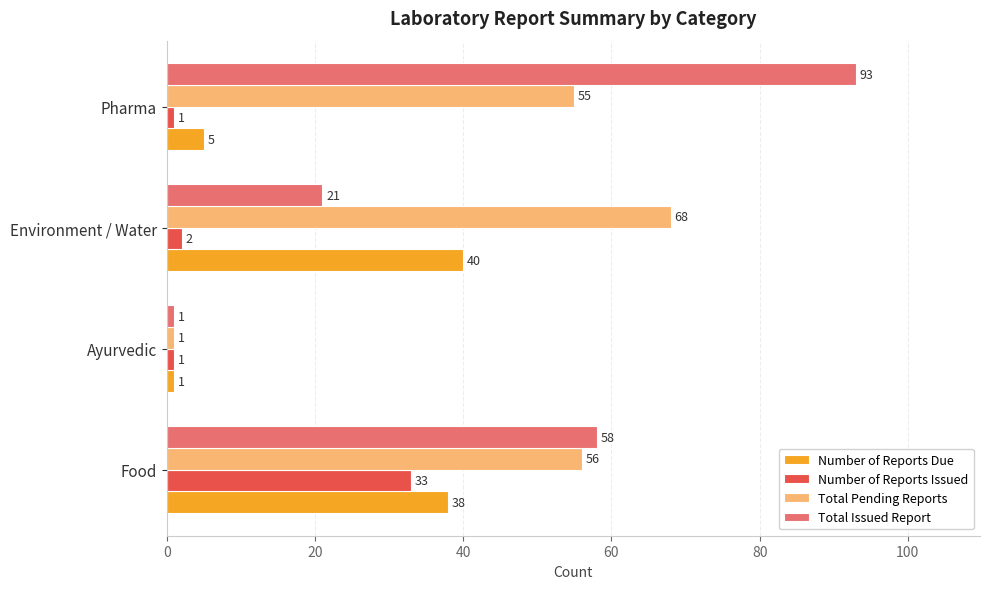

At how many categories does at least one series exceed 9?

3